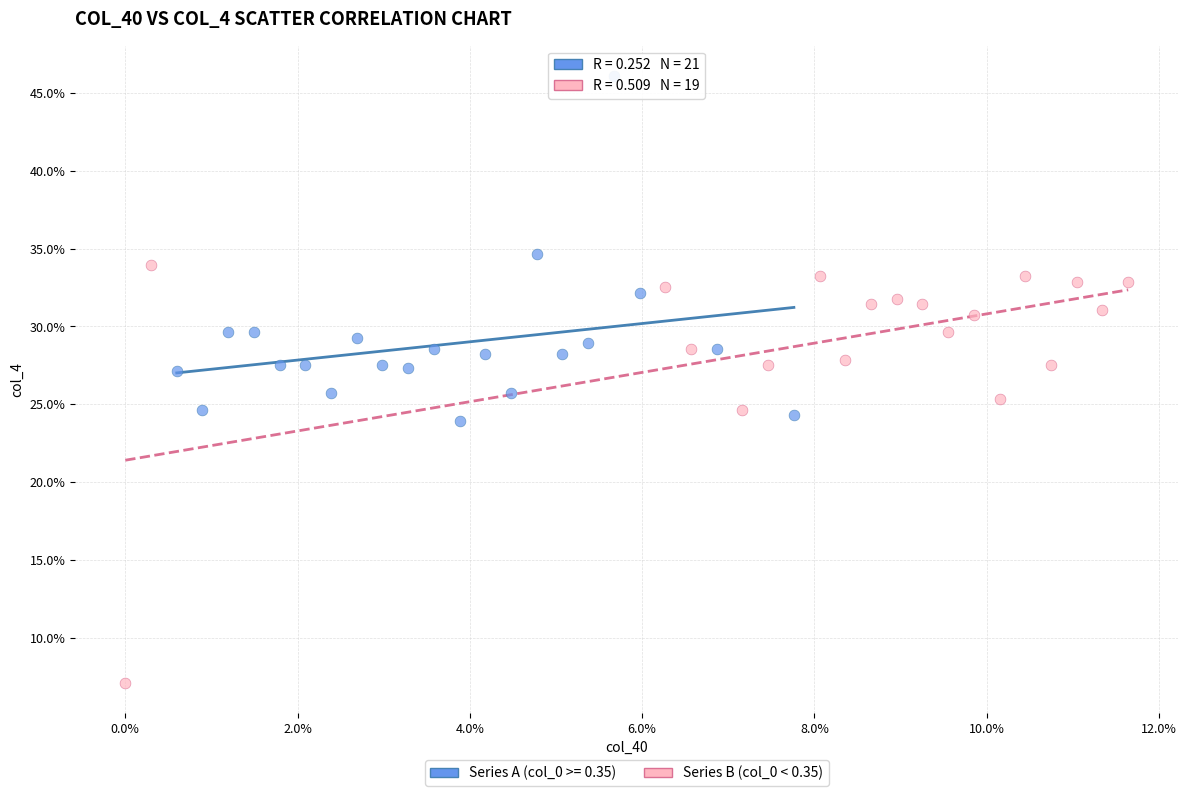

What are all the series names shown in the legend?

Series A (col_0 >= 0.35), Series B (col_0 < 0.35)